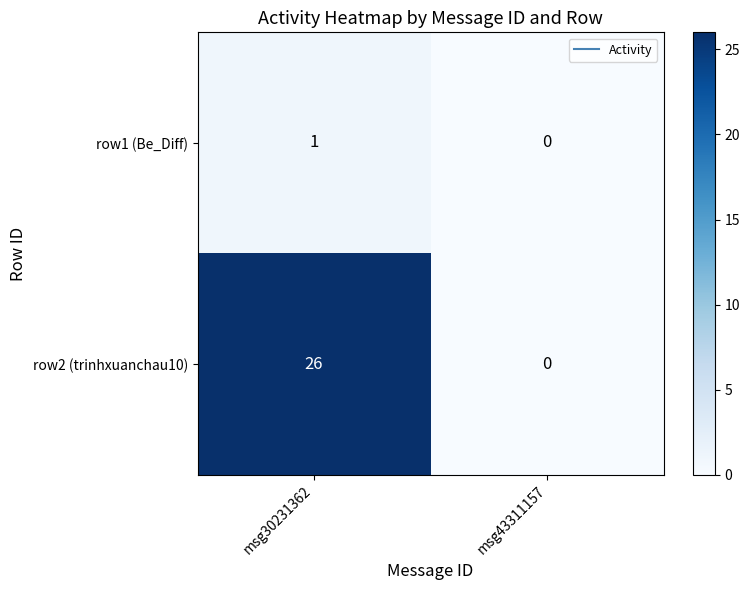

At how many categories does at least one series exceed 20?

1